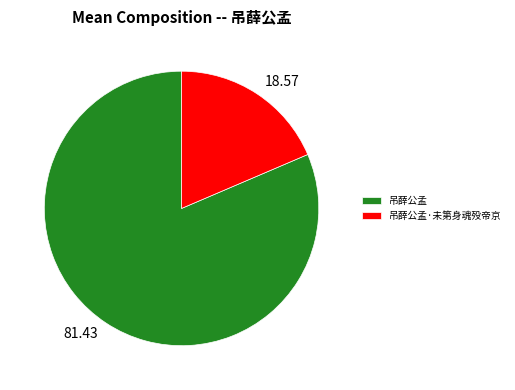

The 吊薛公孟 slice represents 70% of the pie. True or false?

False